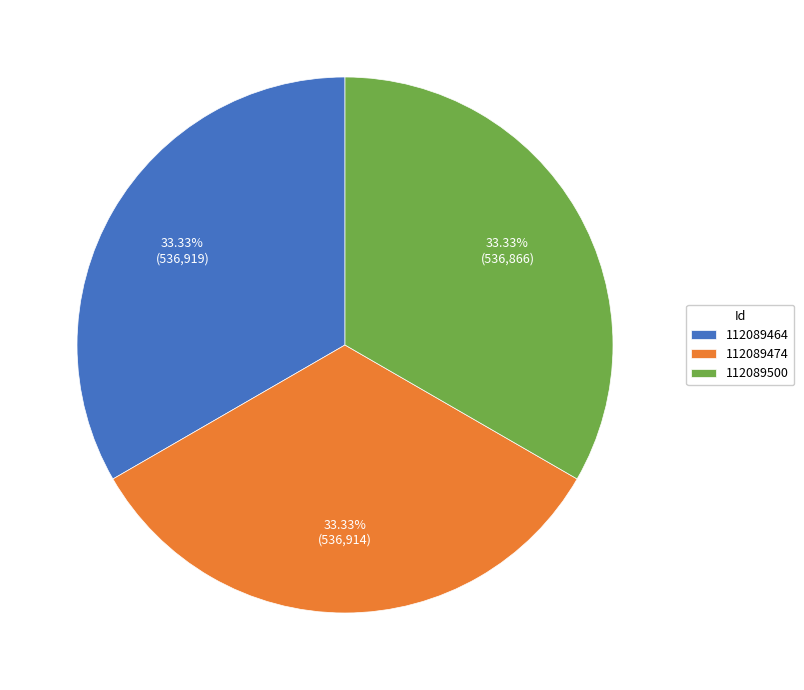

How many slices are in this pie chart?

3